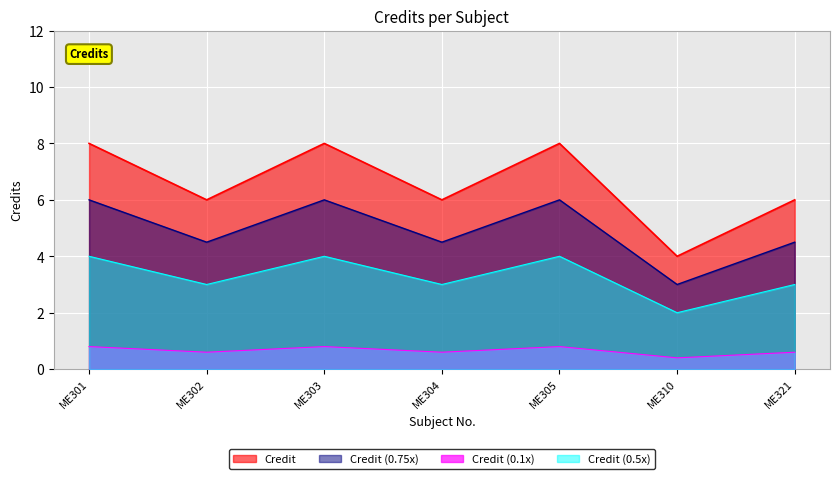

What is the average value?

7